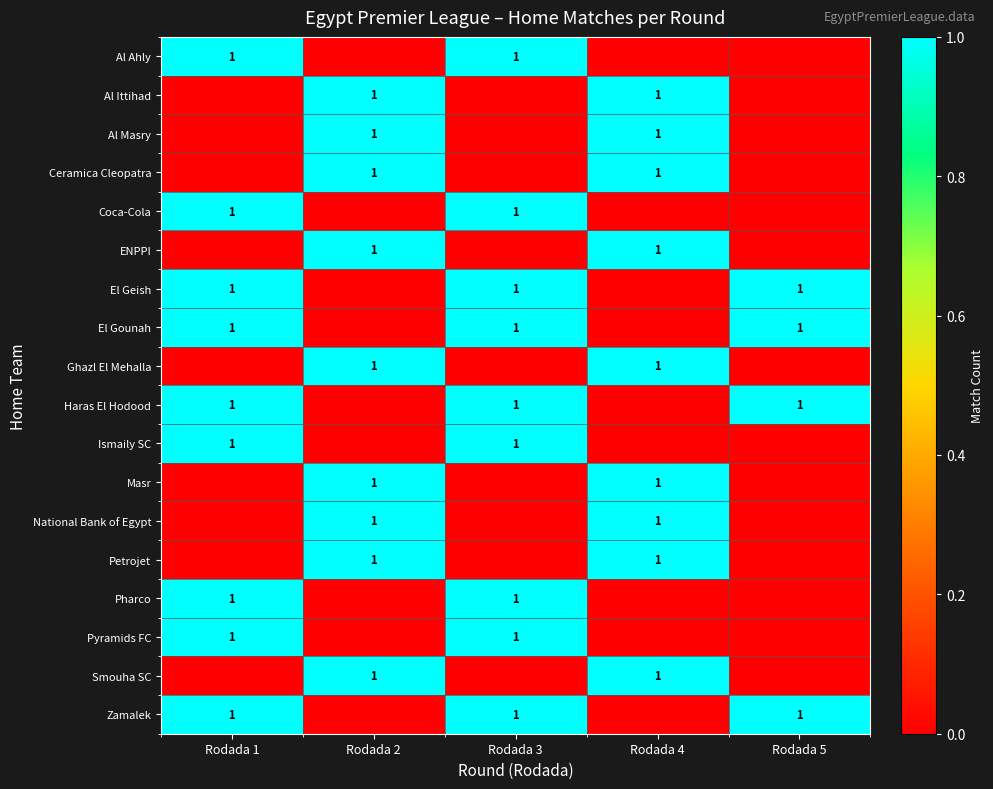

The value of Pyramids FC at Rodada 1 is 1. True or false?

True